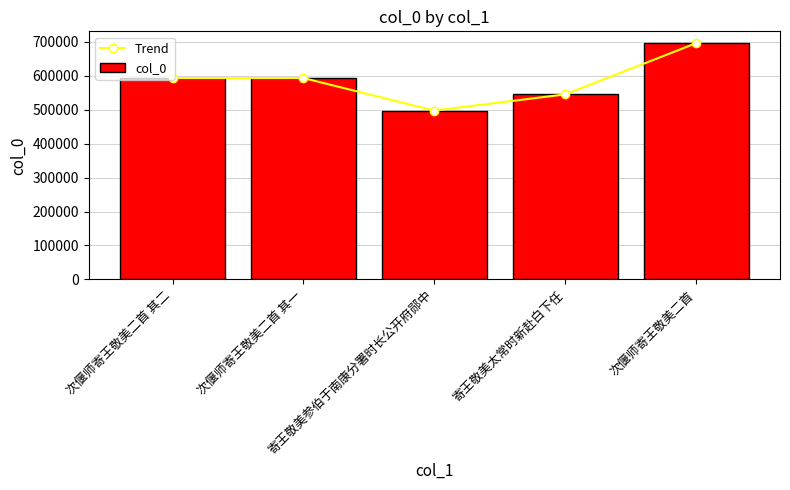

What is the value of the Trend bar at the 4th from the left?

544999